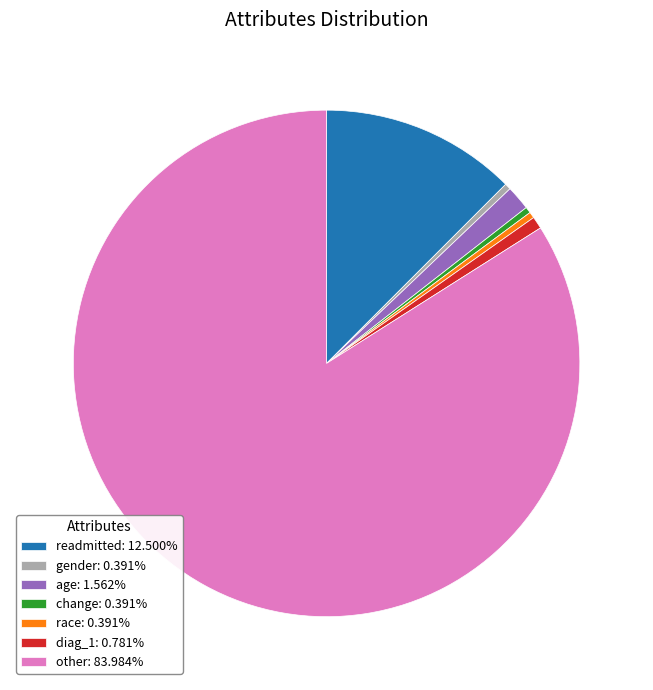

What is the ratio of the value at change: 0.391% to the value at race: 0.391%?

1.0